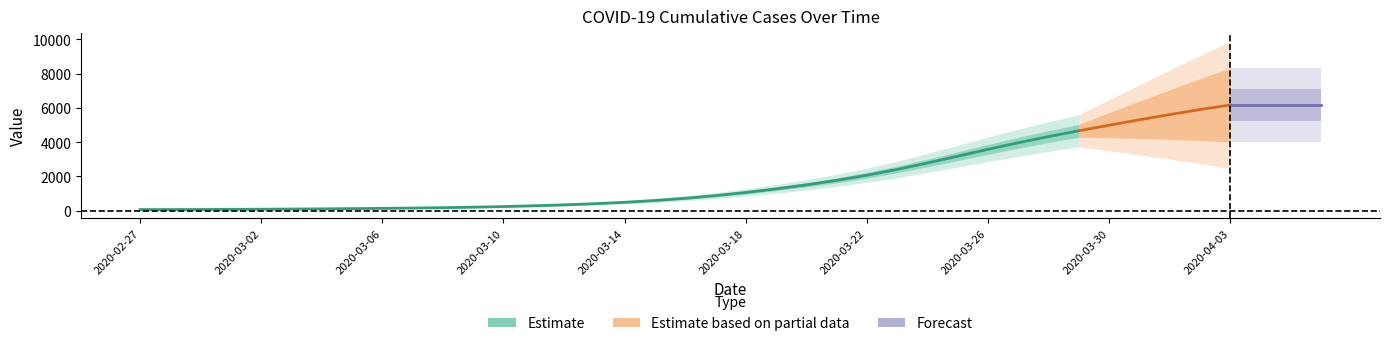

What is the difference between the maximum and minimum values?

6931